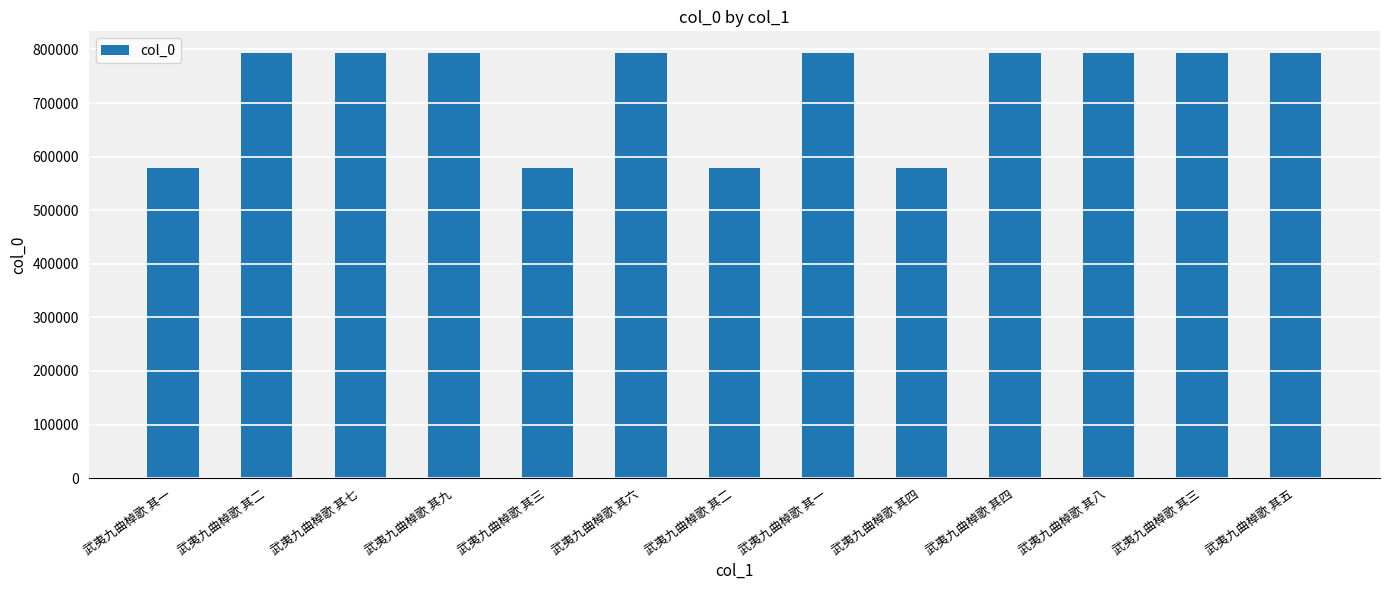

How many bars are there in total?

13